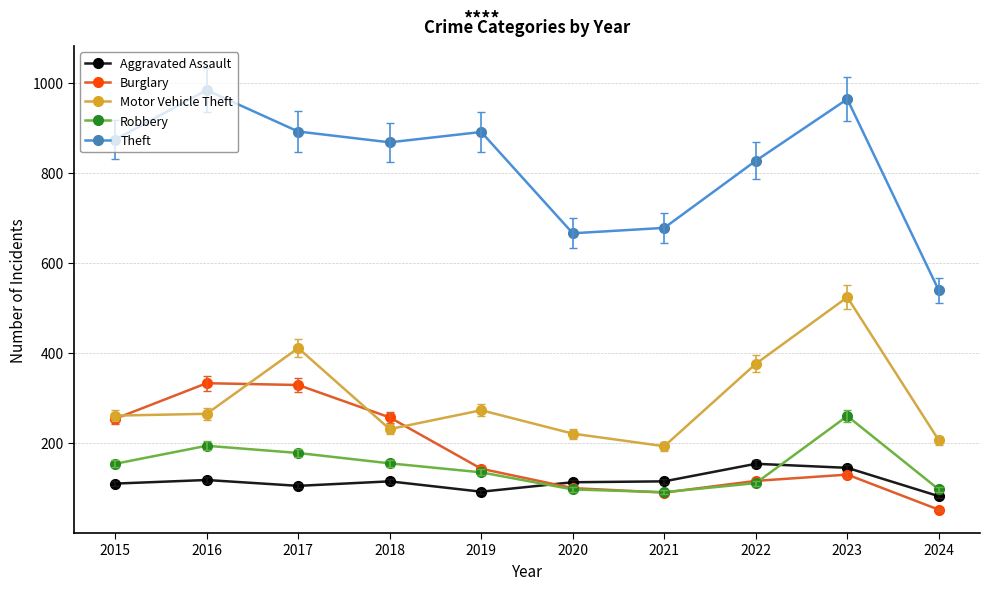

Which series has the largest total across all categories?

Theft